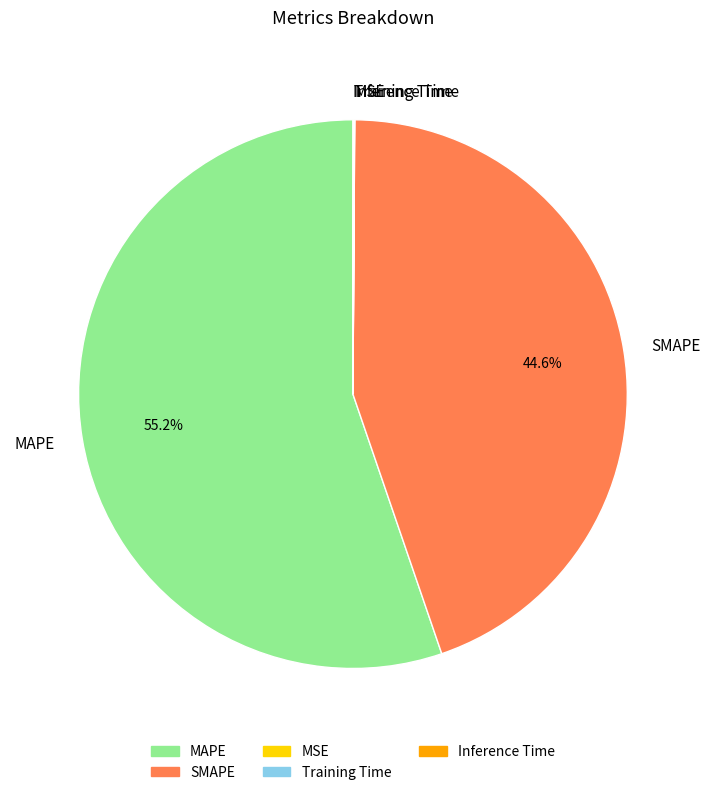

What is the majority slice?

MAPE